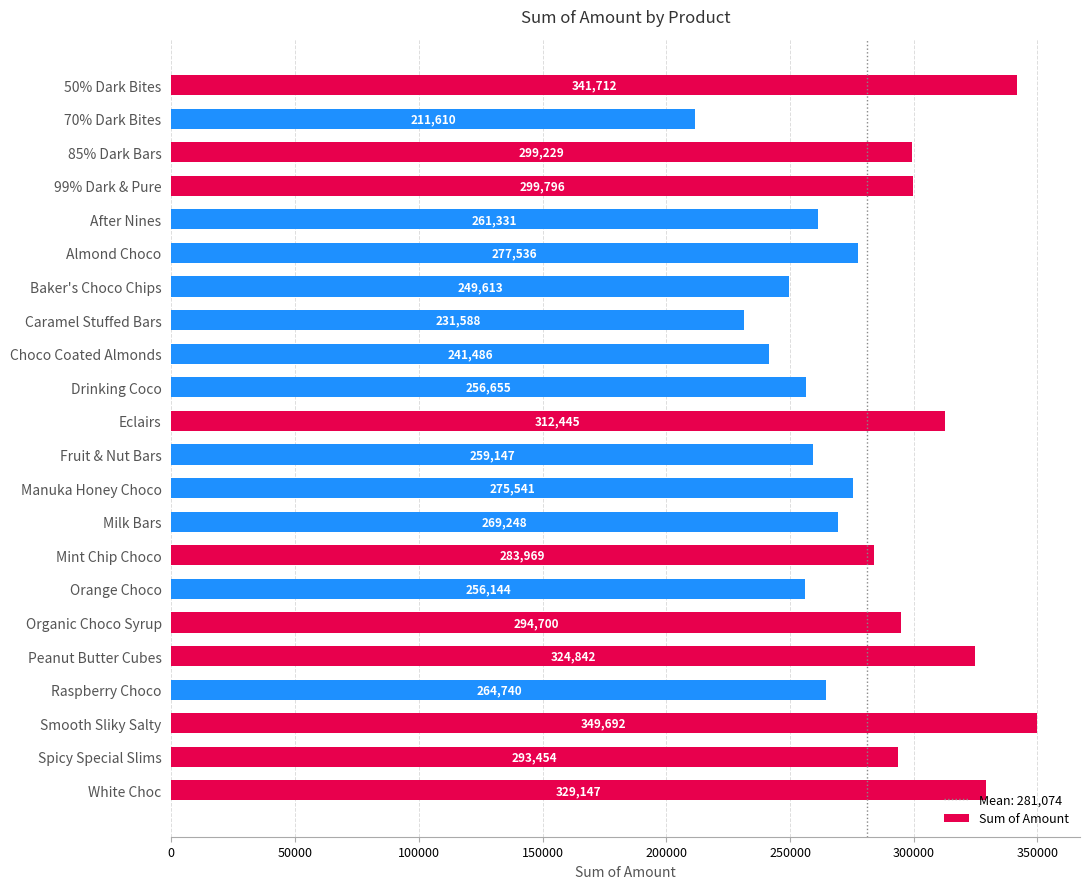

How many series are shown in this chart?

1